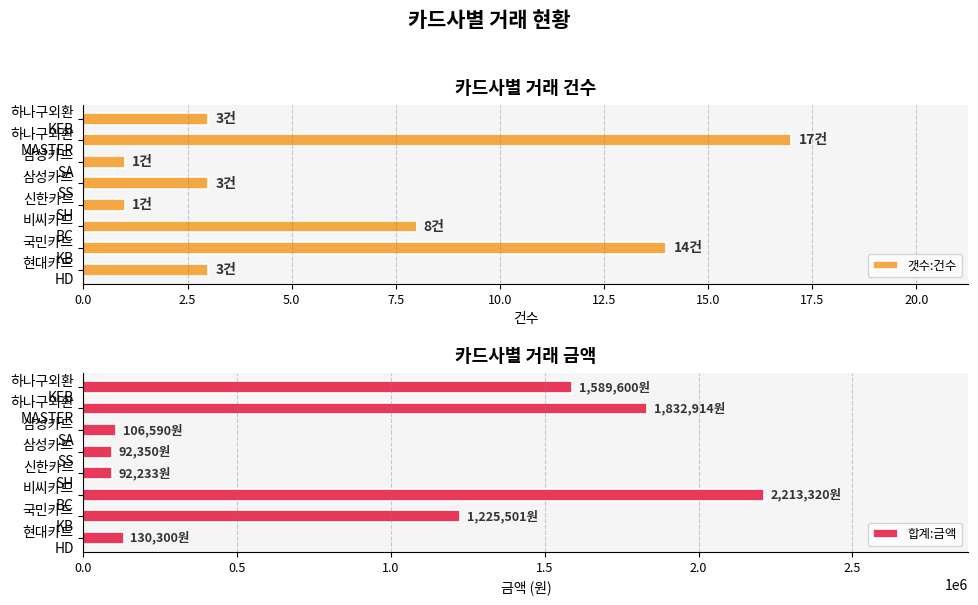

How many groups of bars are there?

8